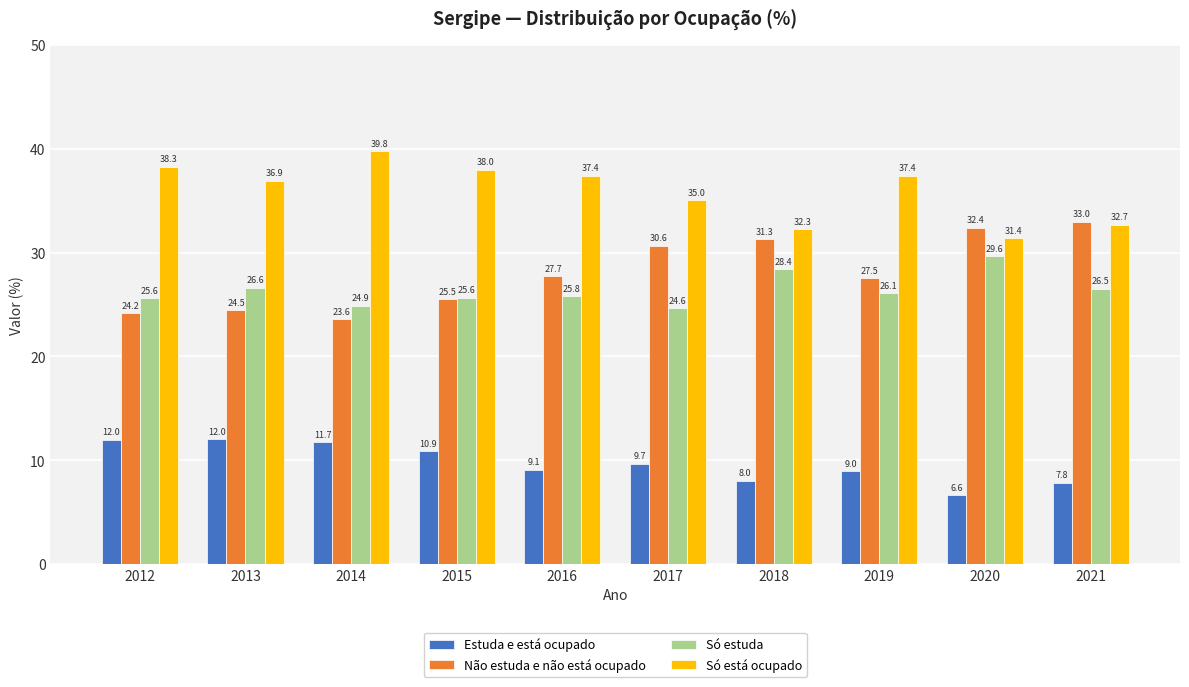

Reading left to right, transcribe all the data shown in this chart.

Estuda e está ocupado: 2012=12.0	2013=12.0	2014=11.7	2015=10.9	2016=9.1	2017=9.7	2018=8.0	2019=9.0	2020=6.6	2021=7.8
Não estuda e não está ocupado: 2012=24.2	2013=24.5	2014=23.6	2015=25.5	2016=27.7	2017=30.6	2018=31.3	2019=27.5	2020=32.4	2021=33.0
Só estuda: 2012=25.6	2013=26.6	2014=24.9	2015=25.6	2016=25.8	2017=24.6	2018=28.4	2019=26.1	2020=29.6	2021=26.5
Só está ocupado: 2012=38.3	2013=36.9	2014=39.8	2015=38.0	2016=37.4	2017=35.0	2018=32.3	2019=37.4	2020=31.4	2021=32.7